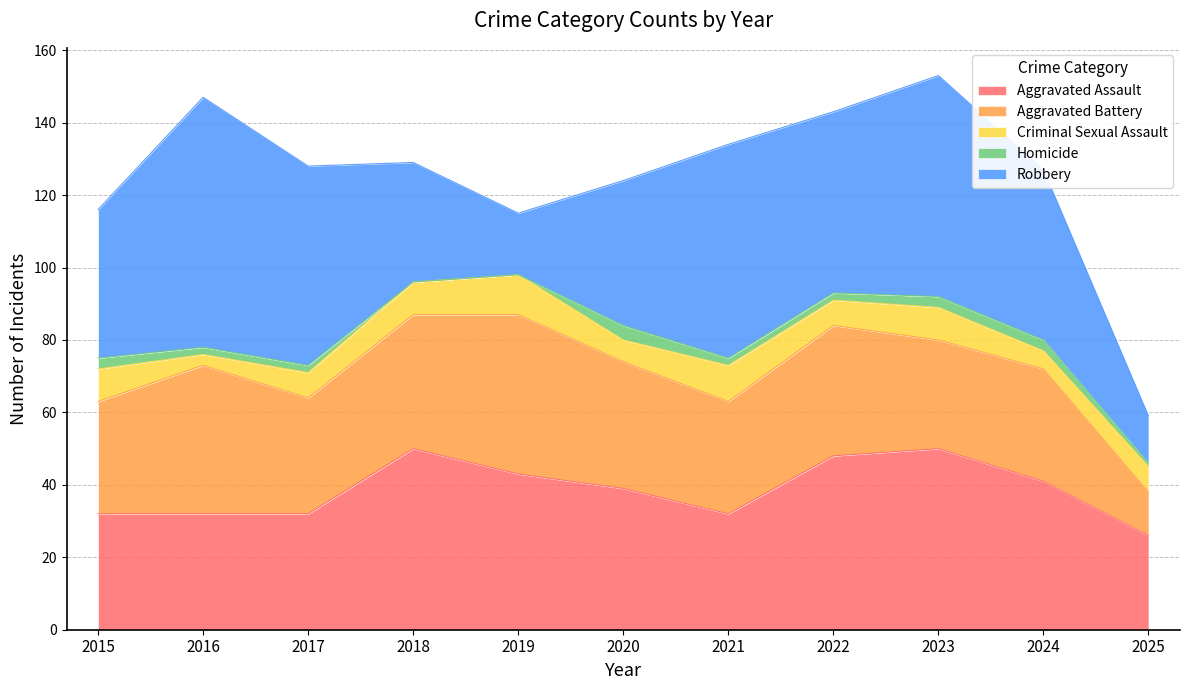

Rank the categories by Robbery value from highest to lowest.

2016, 2023, 2021, 2017, 2022, 2024, 2015, 2020, 2018, 2019, 2025